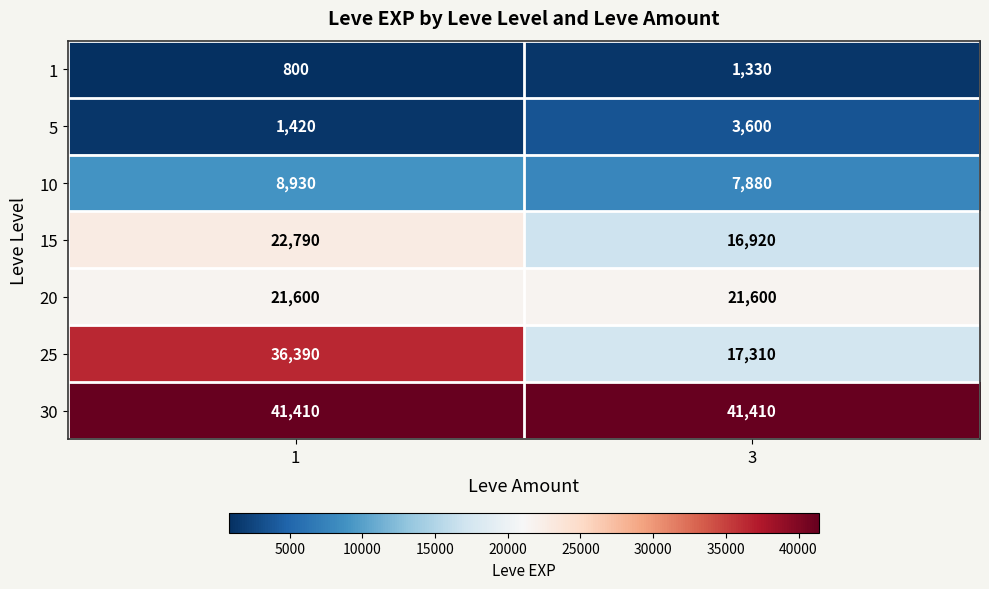

Reading left to right, transcribe all the data shown in this chart.

1: 800	1330
5: 1420	3600
10: 8930	7880
15: 22790	16920
20: 21600	21600
25: 36390	17310
30: 41410	41410